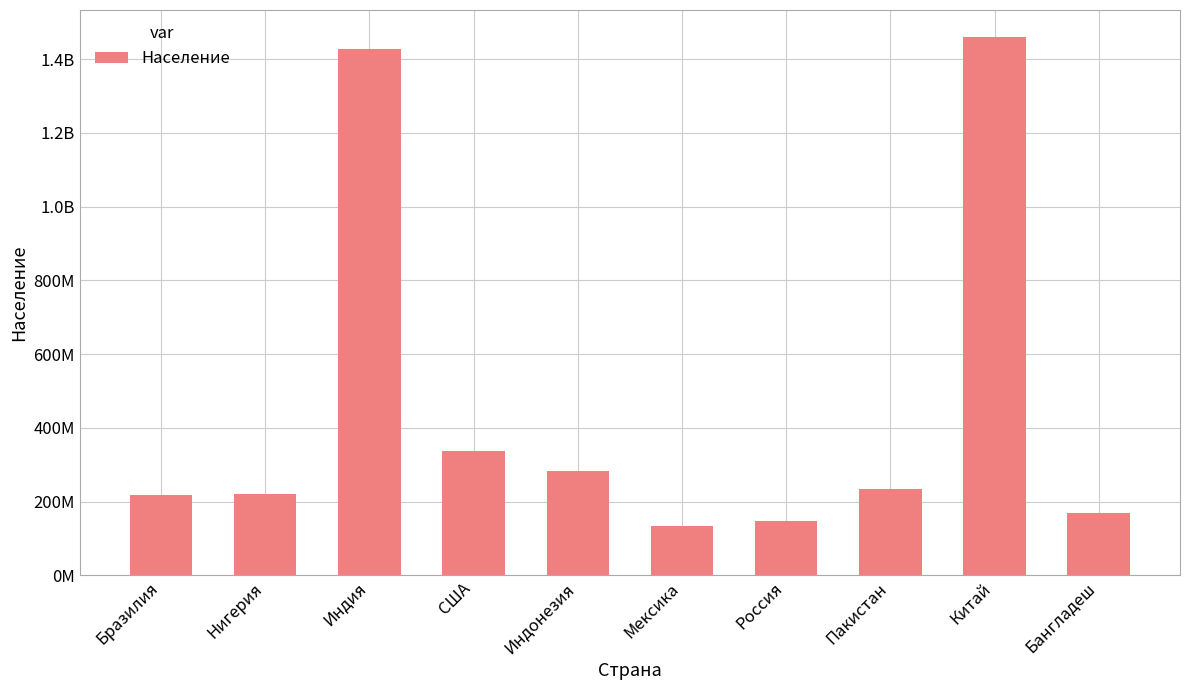

Does the chart contain any negative values?

No